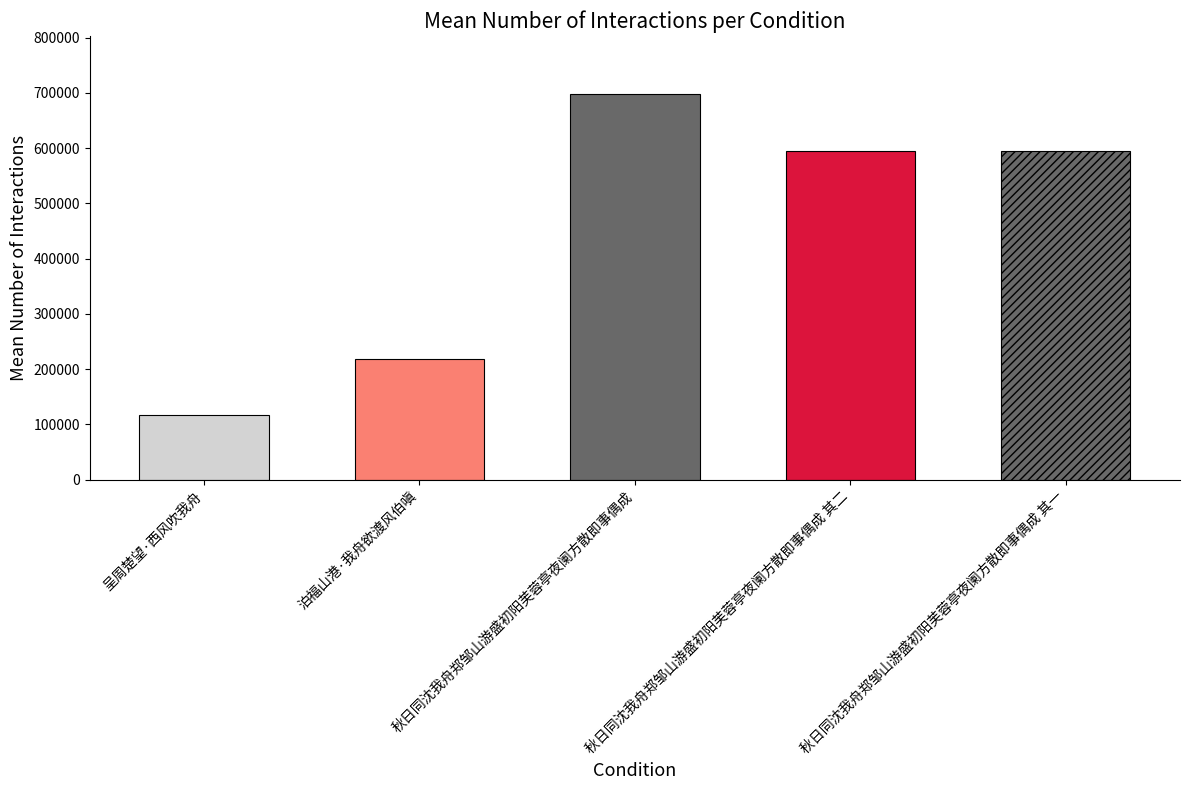

True or false: the data shows 1032946 at 秋日同沈我舟郑邹山游盛初阳芙蓉亭夜阑方散即事偶成 其二.

False